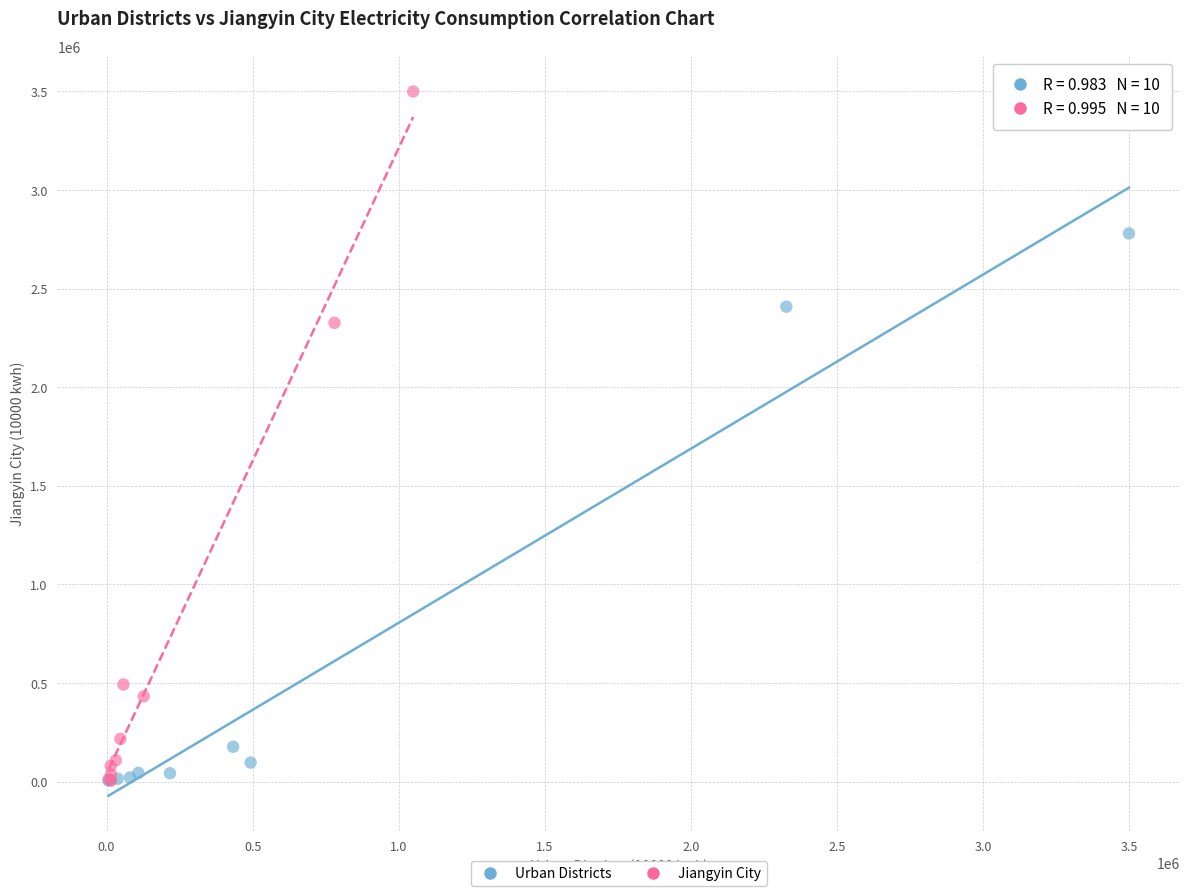

Which series has the widest spread of Y values?

Jiangyin City